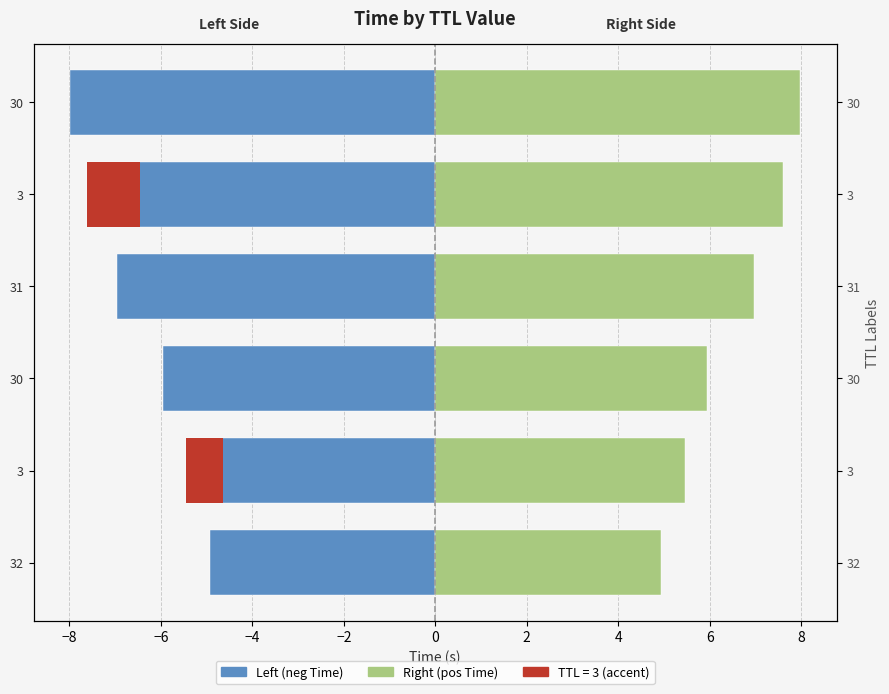

What position from the left is −6?

3